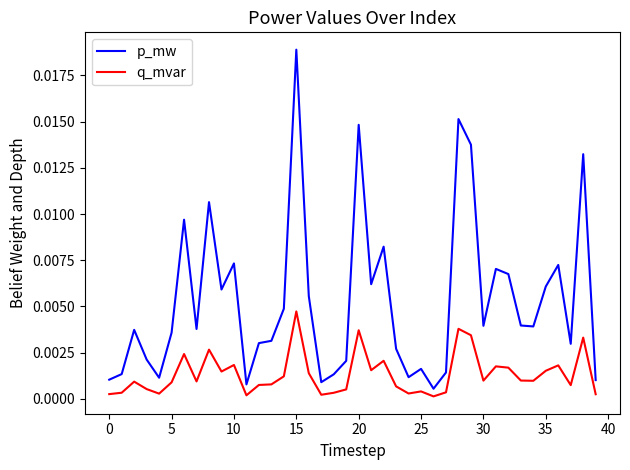

True or false: q_mvar and p_mw cross at least once.

False